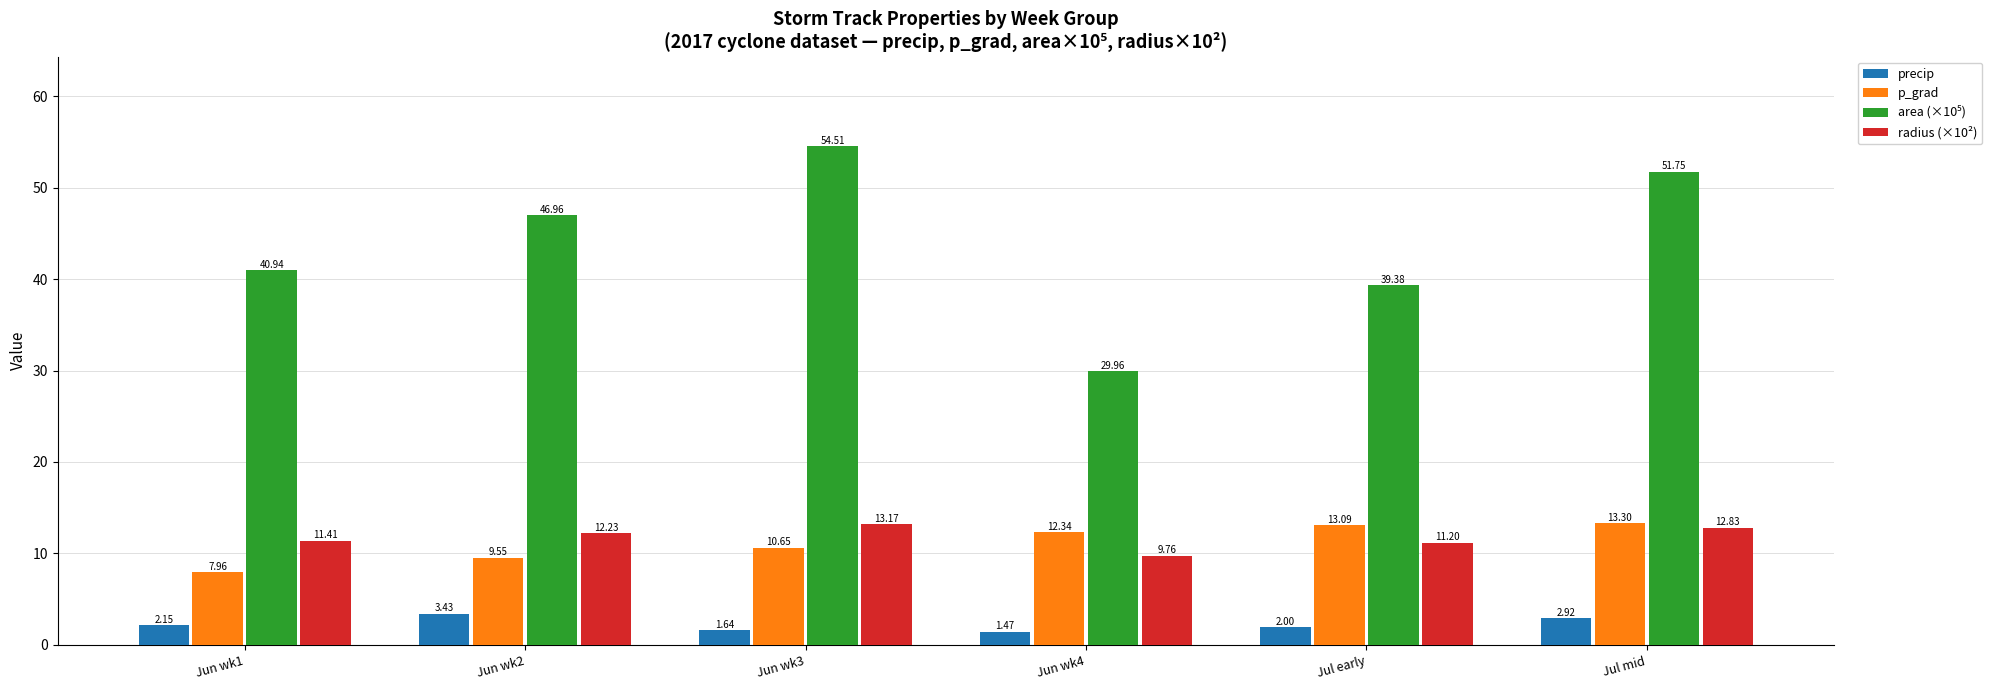

What position from the left is Jul early?

5